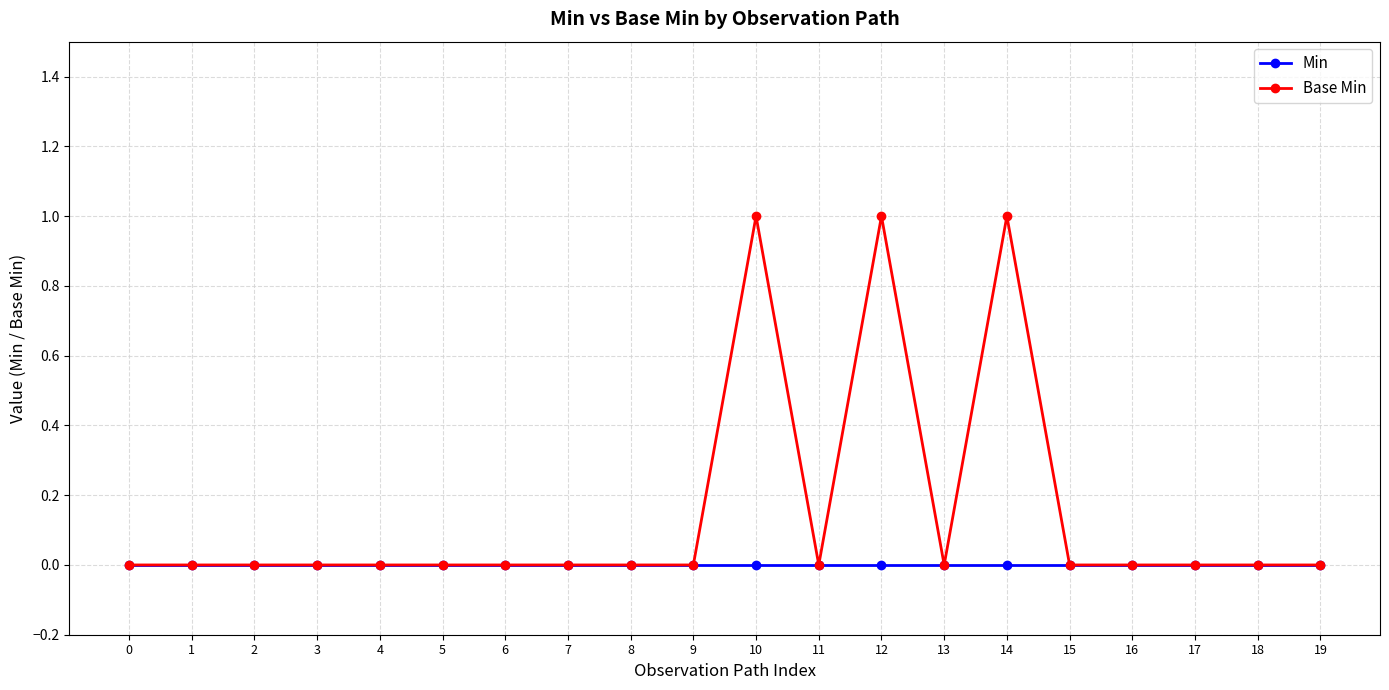

Between 4 and 12, which series saw the biggest shift?

Base Min